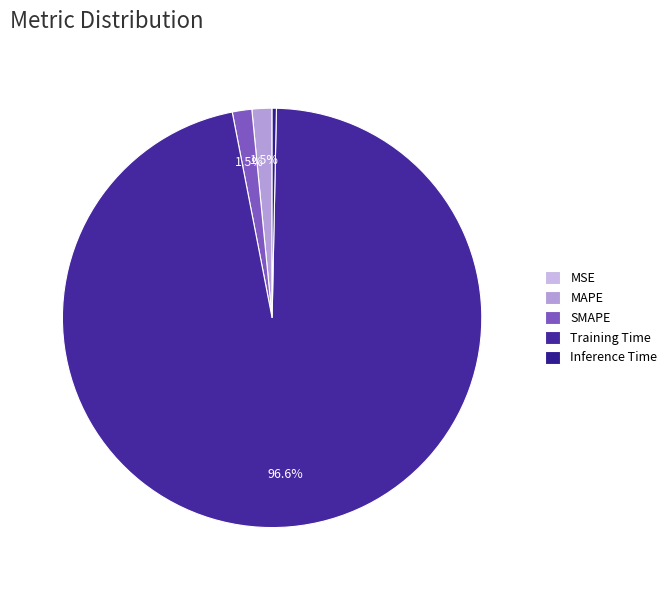

Rank the categories by value from highest to lowest.

Training Time, MAPE, SMAPE, Inference Time, MSE